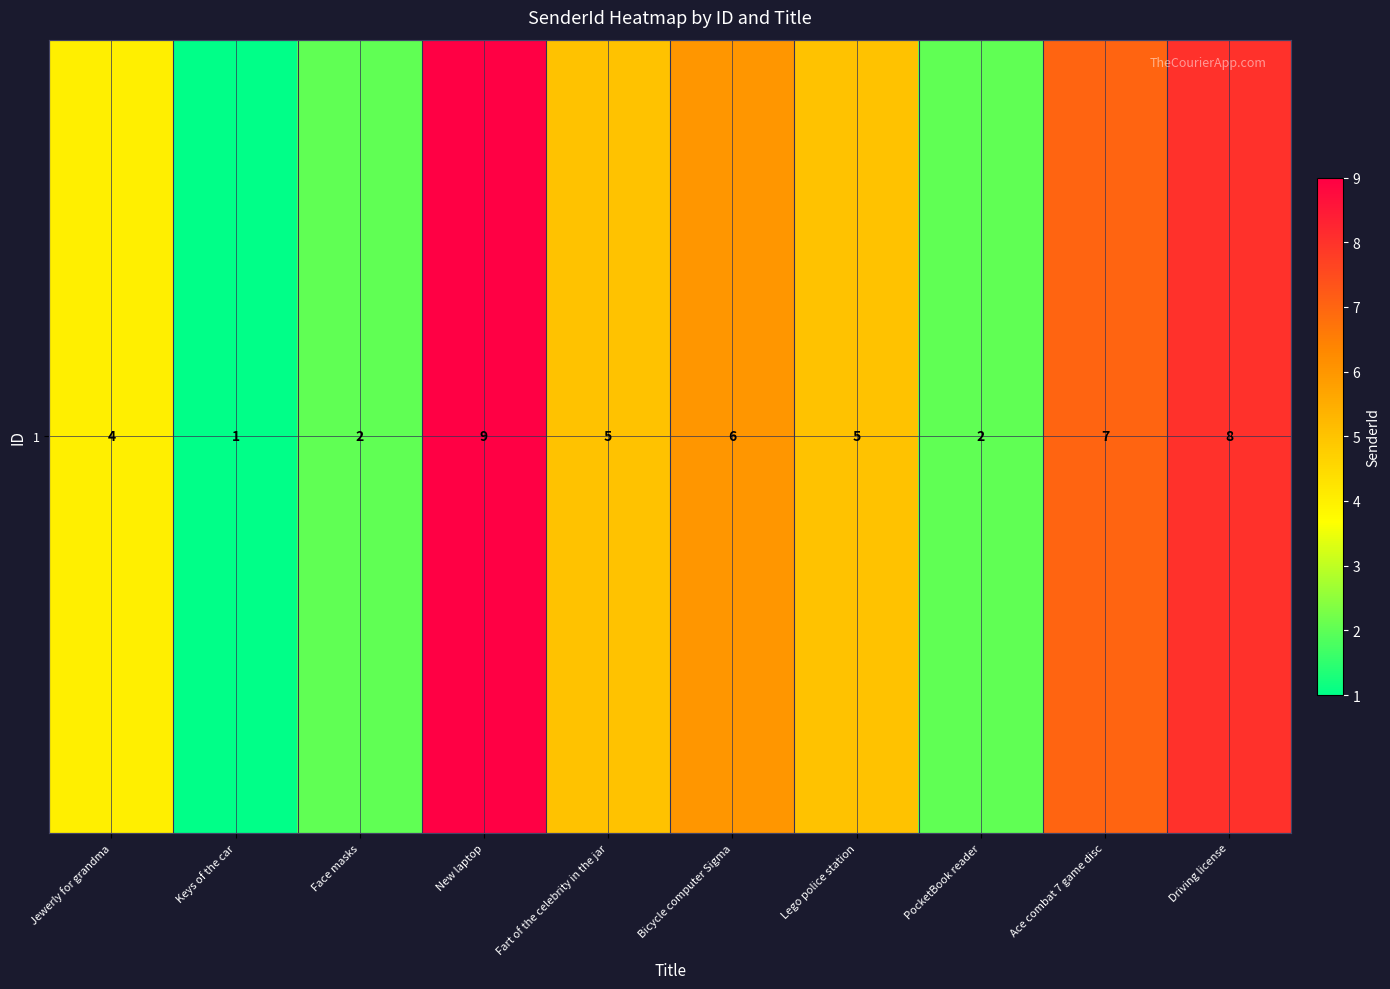

The chart shows a value of 2 at Ace combat 7 game disc. True or false?

False